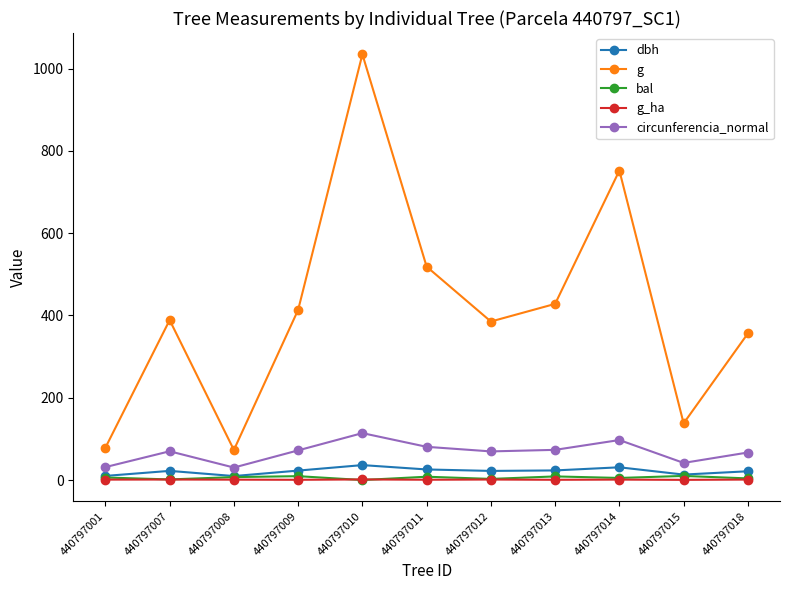

Is it true that g_ha equals 1.2 at 440797012?

True